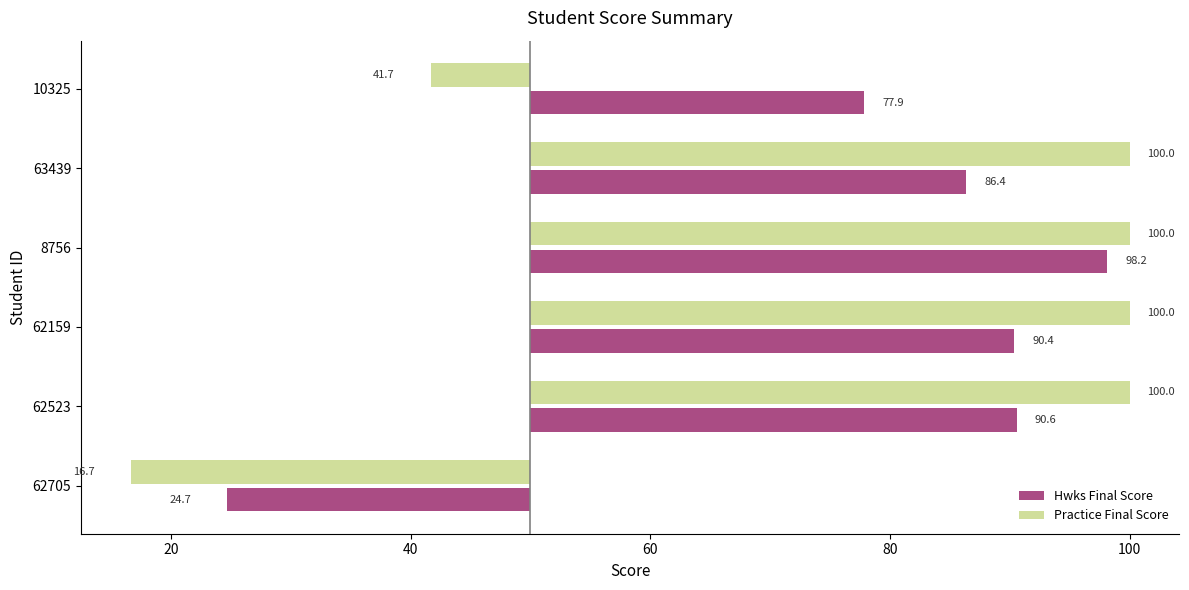

Is it true that Practice Final Score equals -20.0 at 62705?

False